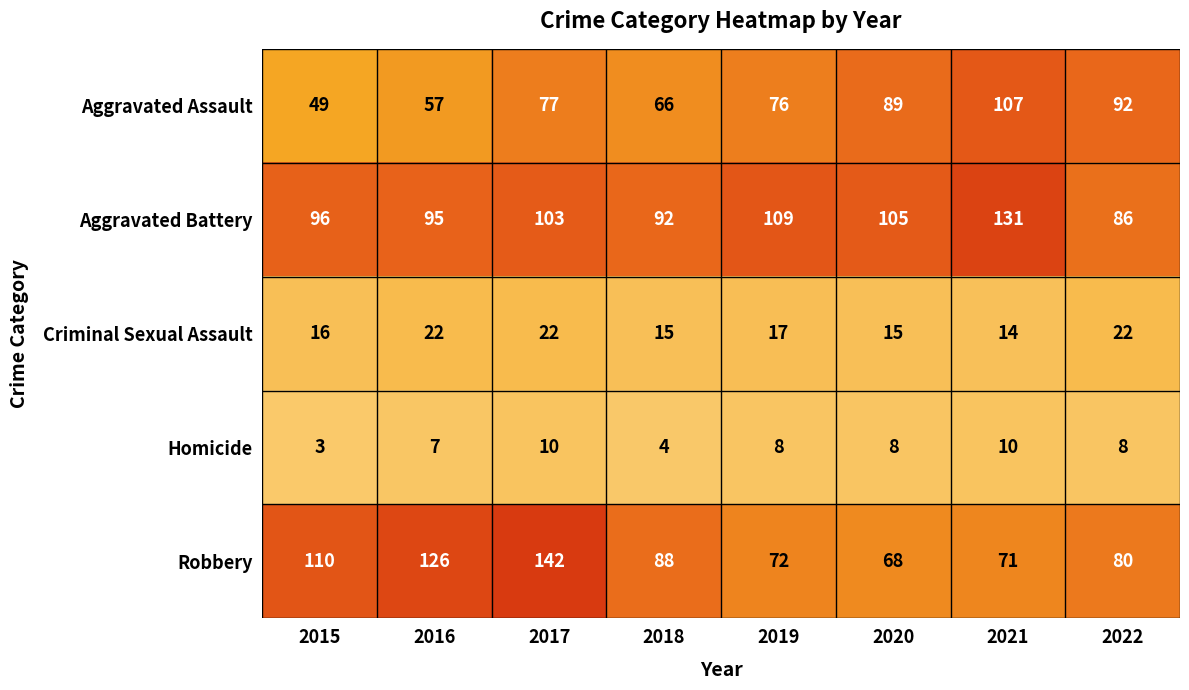

What is the maximum value shown in the chart?

142